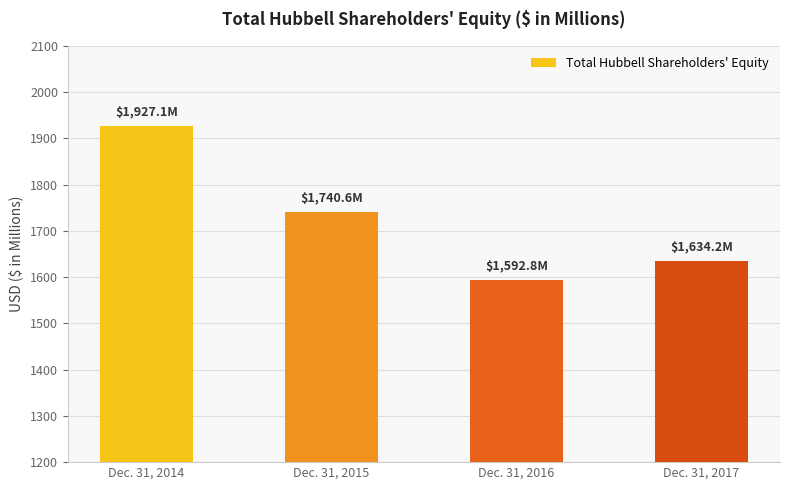

Approximately how many times larger is the value at Dec. 31, 2017 compared to Dec. 31, 2016?

1.0